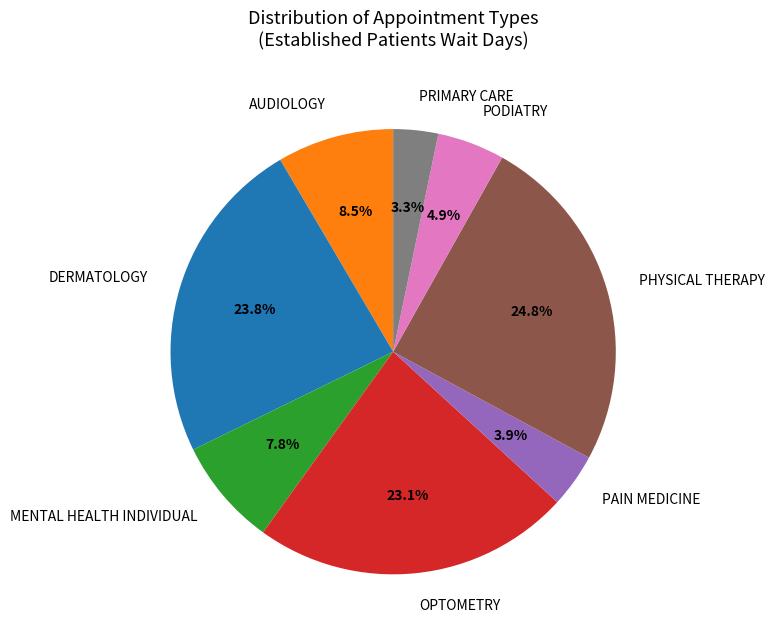

The DERMATOLOGY slice represents 13% of the pie. True or false?

False